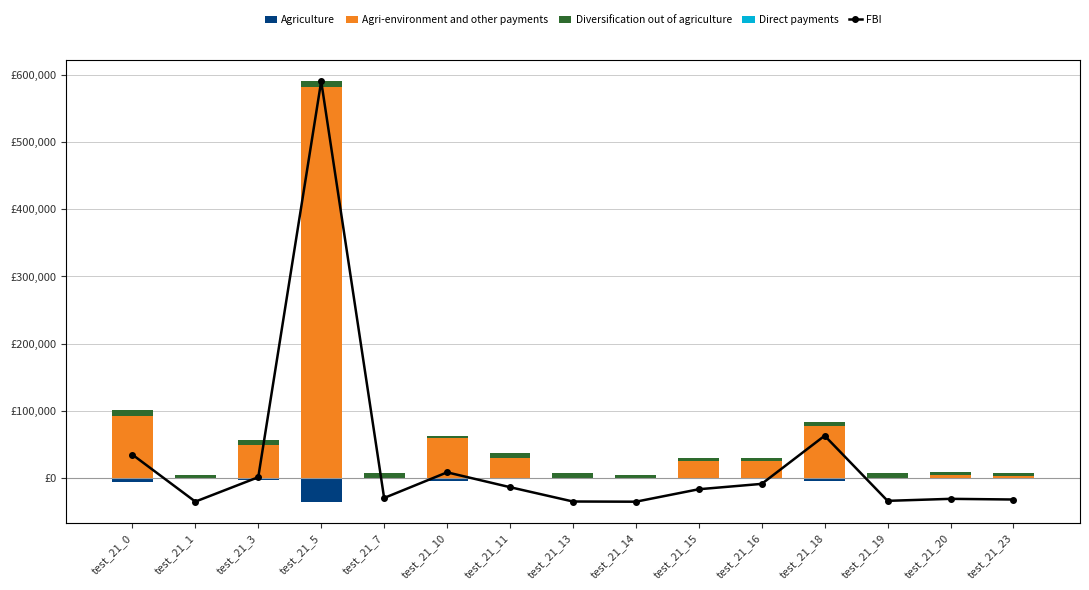

What is the total value across all series at test_21_7?

13273.7